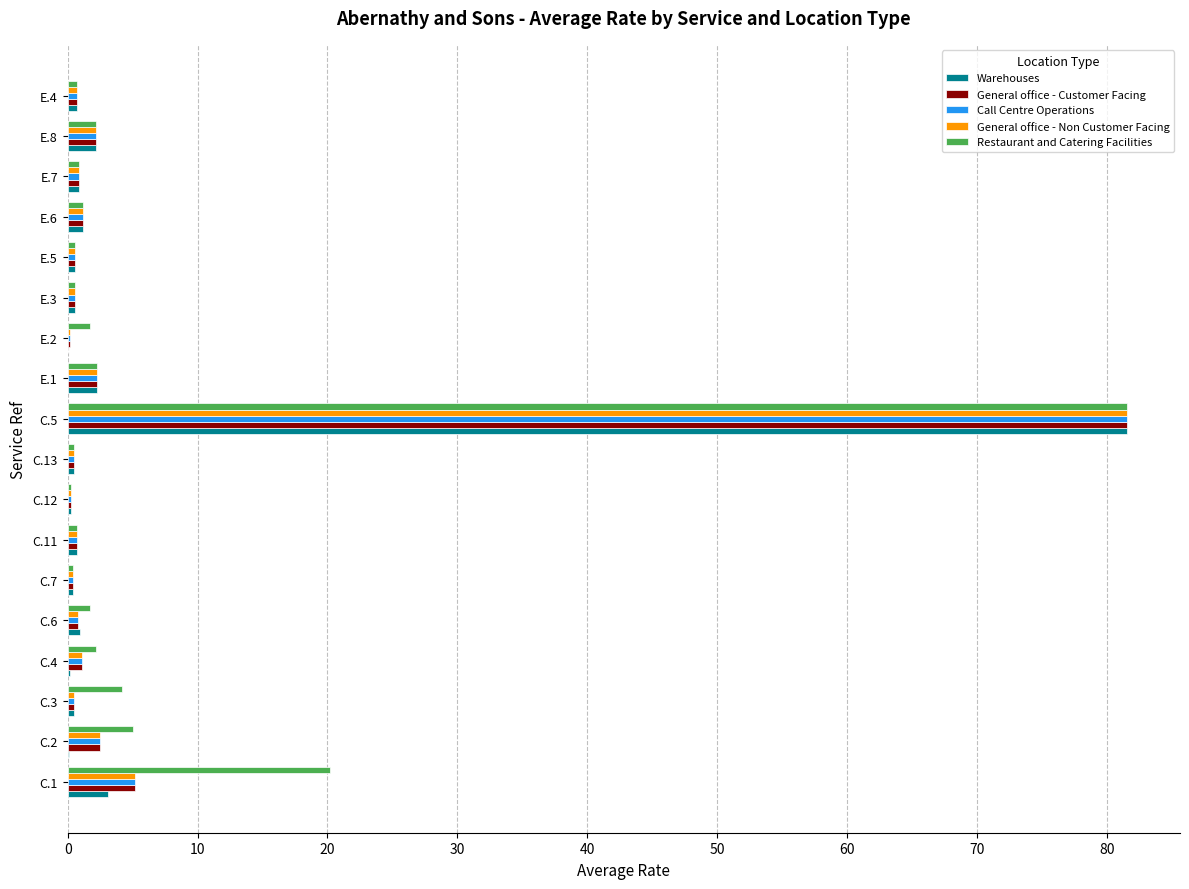

How many distinct data groups are displayed?

5